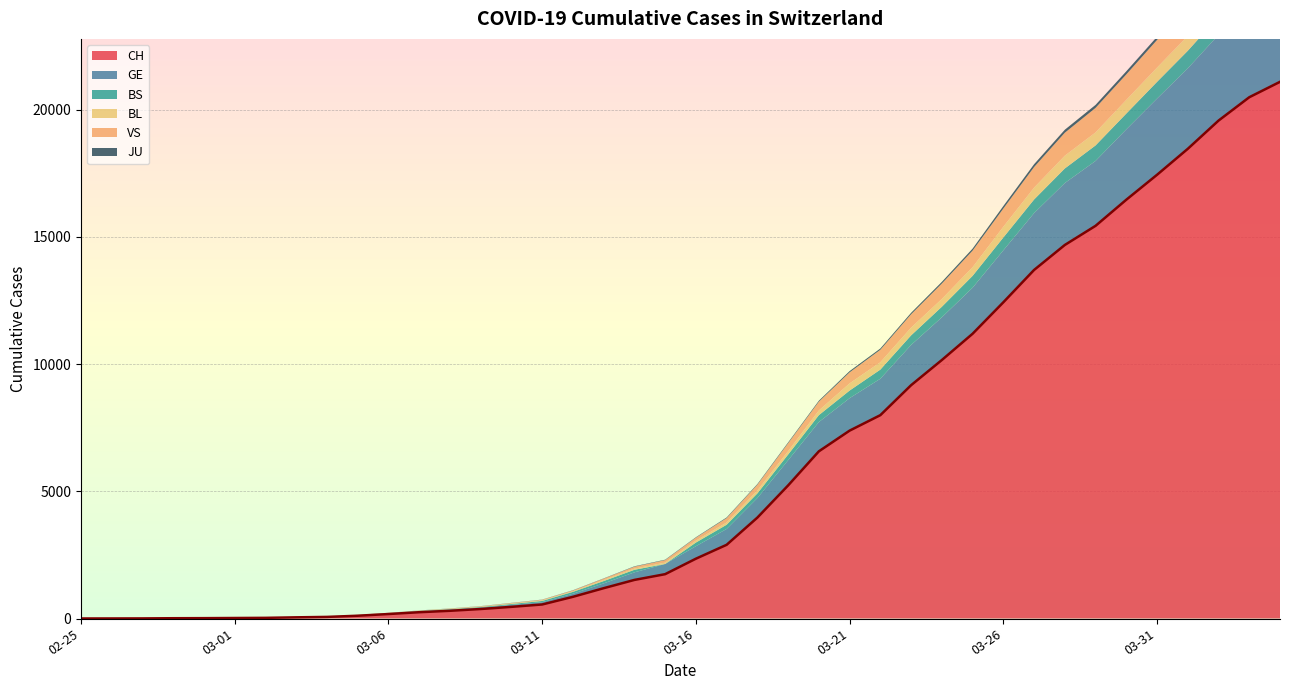

Reading left to right, extract all data points from this chart.

CH: 1	2	4	11	14	20	26	46	63	109	176	247	303	373	458	551	852	1191	1516	1742	2350	2896	3965	5229	6569	7382	7990	9167	10156	11188	12424	13695	14677	15429	16455	17435	18455	19564	20482	21088
GE: 0	1	1	3	5	7	7	9	9	13	18	30	40	49	79	90	121	188	298	401	490	623	769	991	1150	1276	1432	1582	1679	1809	2041	2234	2433	2550	2764	2994	3161	3369	3561	3683
BS: 0	0	1	1	1	1	1	3	3	8	15	21	24	28	33	49	73	92	100	0	144	165	182	222	272	299	358	376	414	466	505	534	573	609	621	657	691	718	758	771
BL: 0	0	0	1	2	2	2	2	2	6	6	15	19	20	22	26	26	42	47	54	76	89	116	134	184	282	289	302	306	341	422	466	502	511	539	561	588	610	625	656
VS: 0	0	0	1	1	0	3	3	4	5	6	0	7	12	17	22	30	53	76	98	116	173	225	311	346	433	490	527	606	651	715	808	902	964	1000	1085	1145	1218	1273	1319
JU: 0	0	0	0	0	0	0	1	1	2	3	4	4	5	6	6	9	10	15	16	17	24	26	31	37	49	51	57	66	78	99	112	118	118	122	127	144	145	149	153